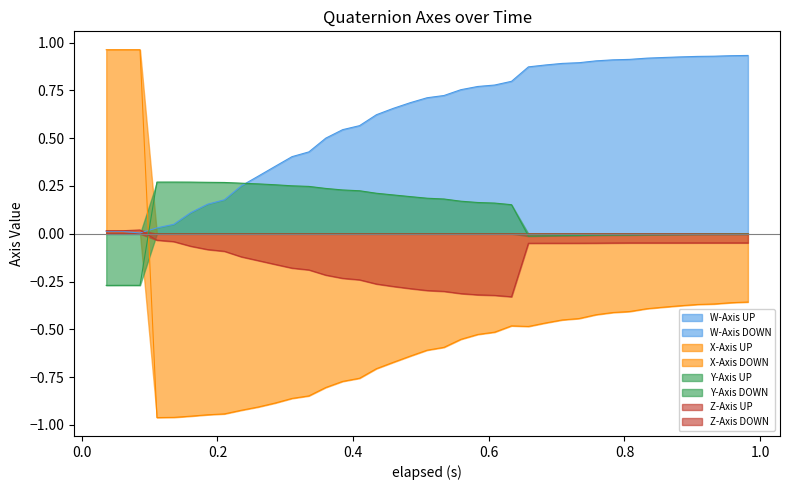

Which series has the largest total across all categories?

W-Axis UP